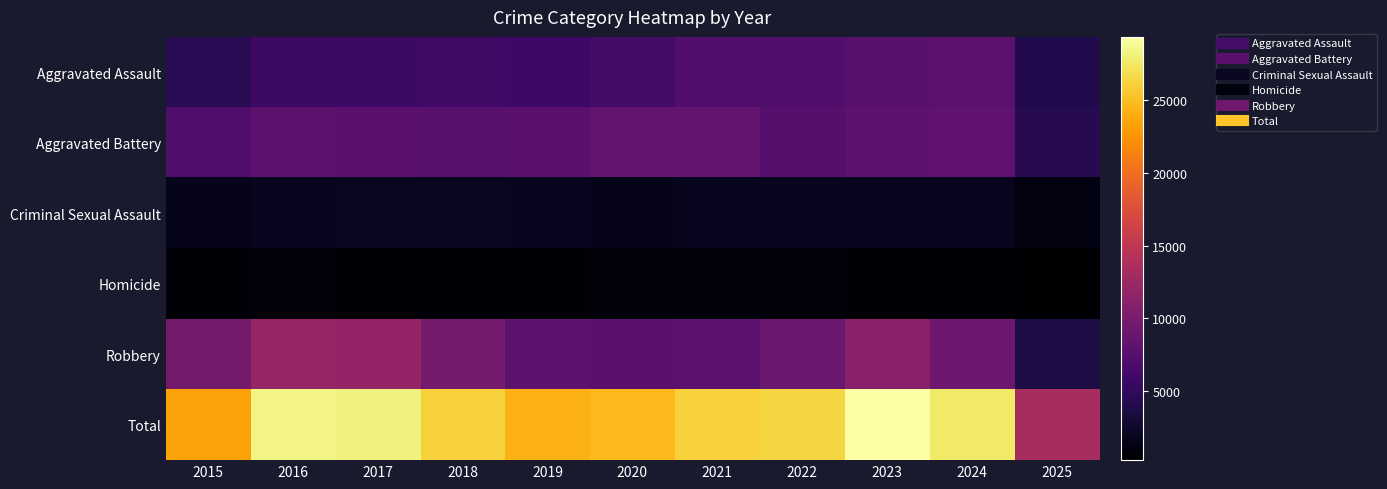

Between 2025 and 2022, which is larger?

2022